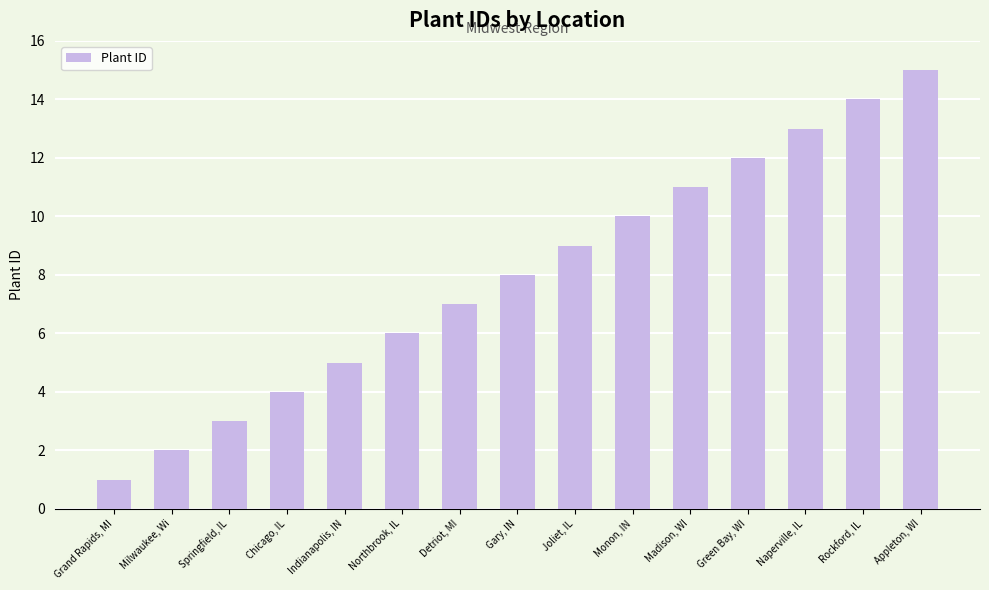

The value at Chicago, IL is 4. True or false?

True